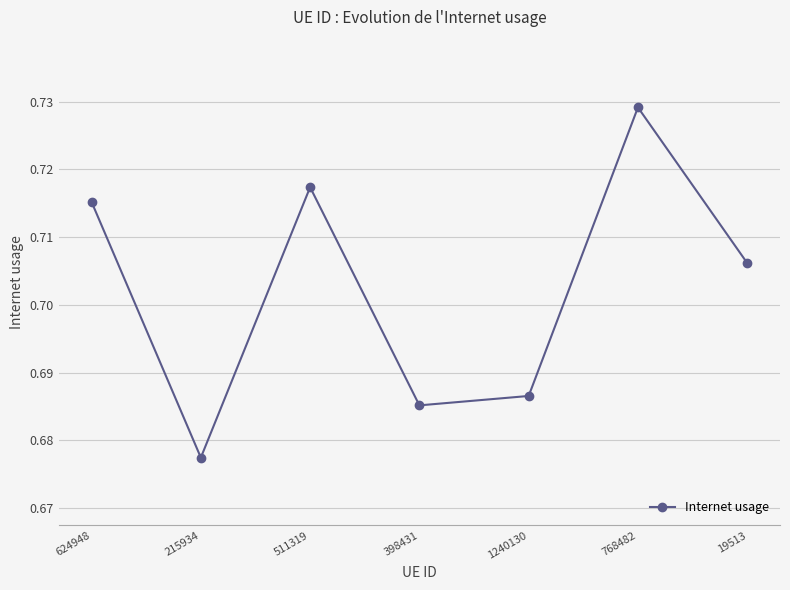

The chart shows a value of 0.5 at 768482. True or false?

False